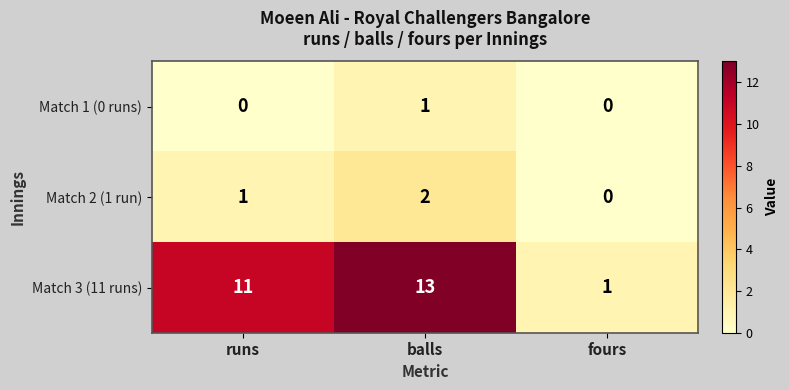

What is the sum of the Match 3 (11 runs) values at fours and runs?

12